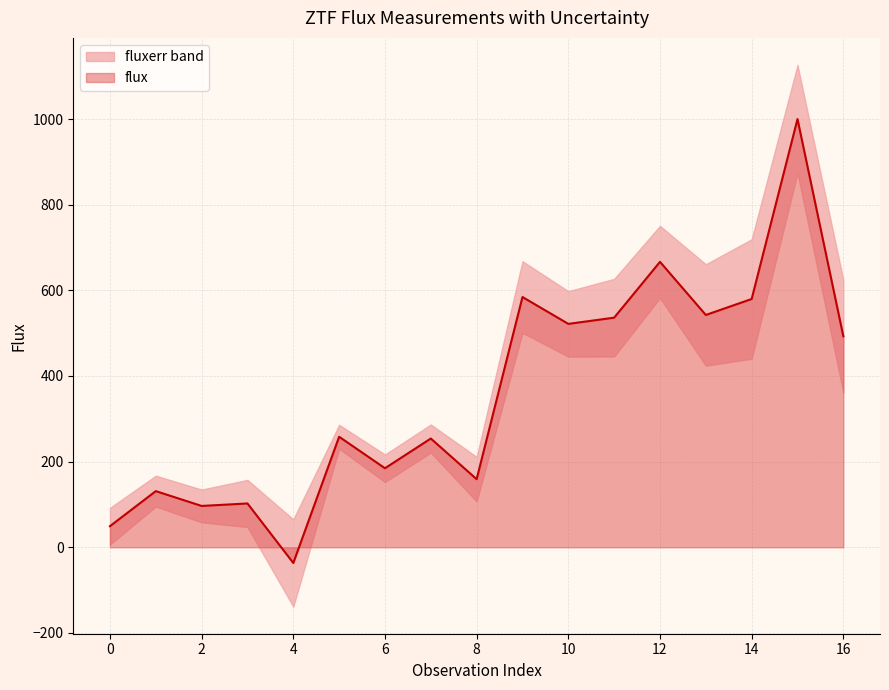

Approximately how many times larger is the value at 8 compared to 1?

1.2